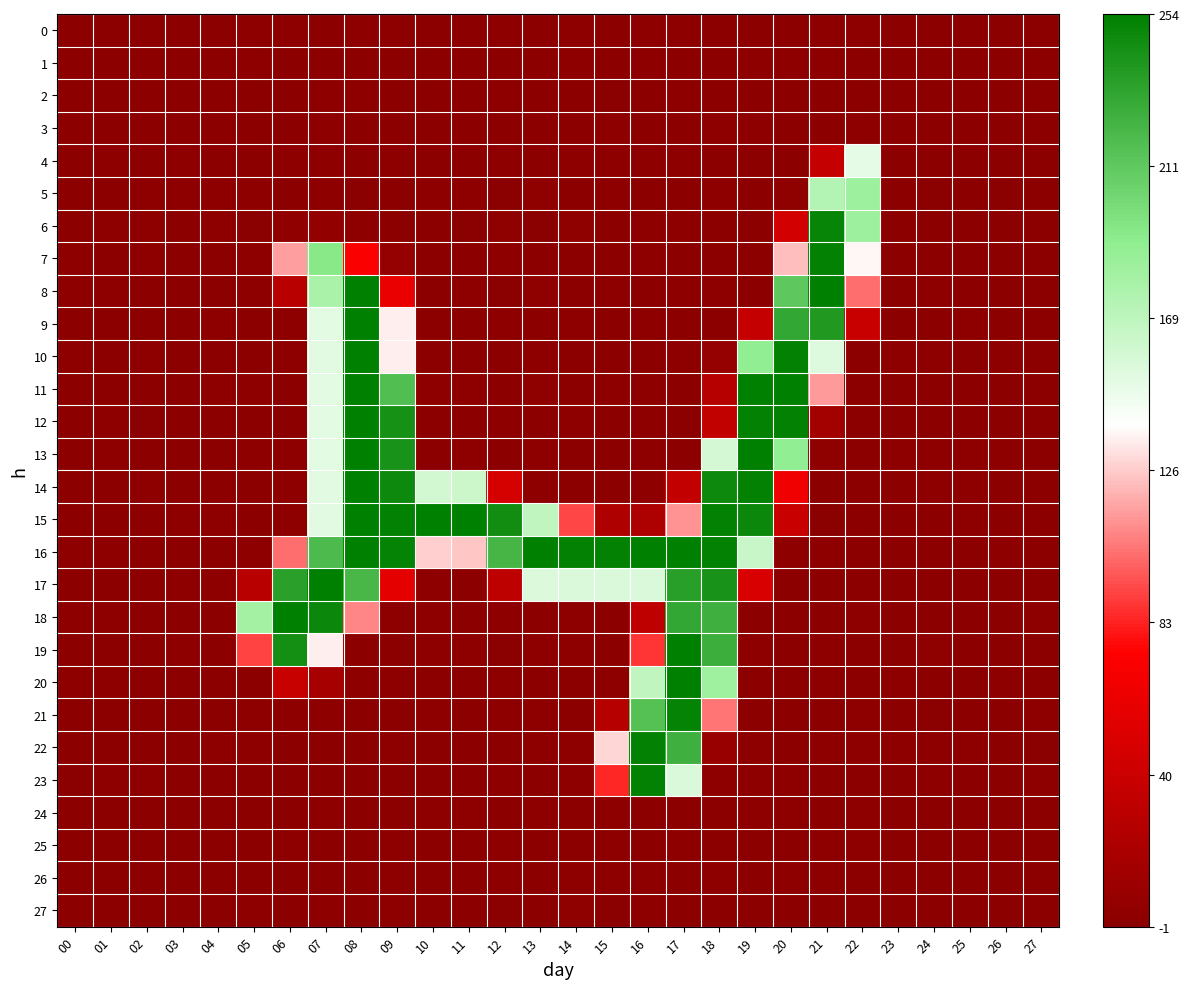

At which category is the sum across all series the highest?

08